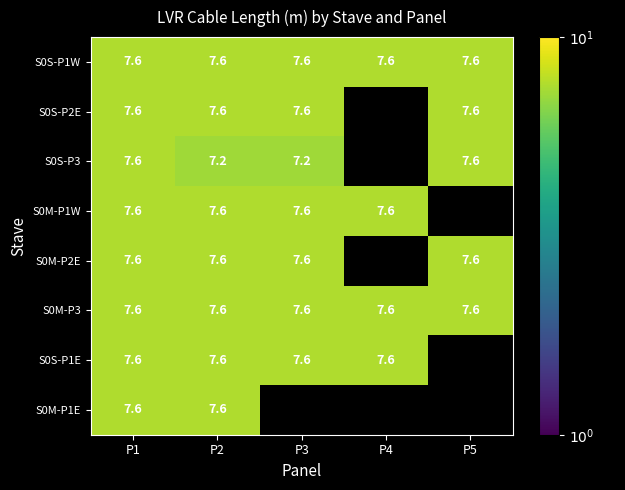

What is the total value across all series at P2?

60.4